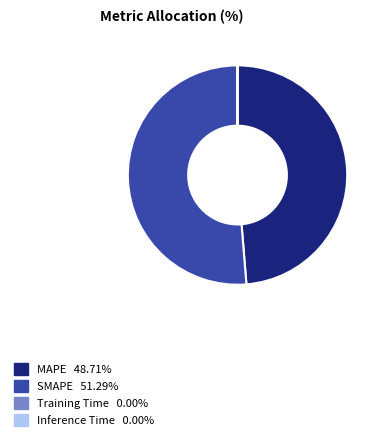

Is there a majority slice in this chart?

Yes